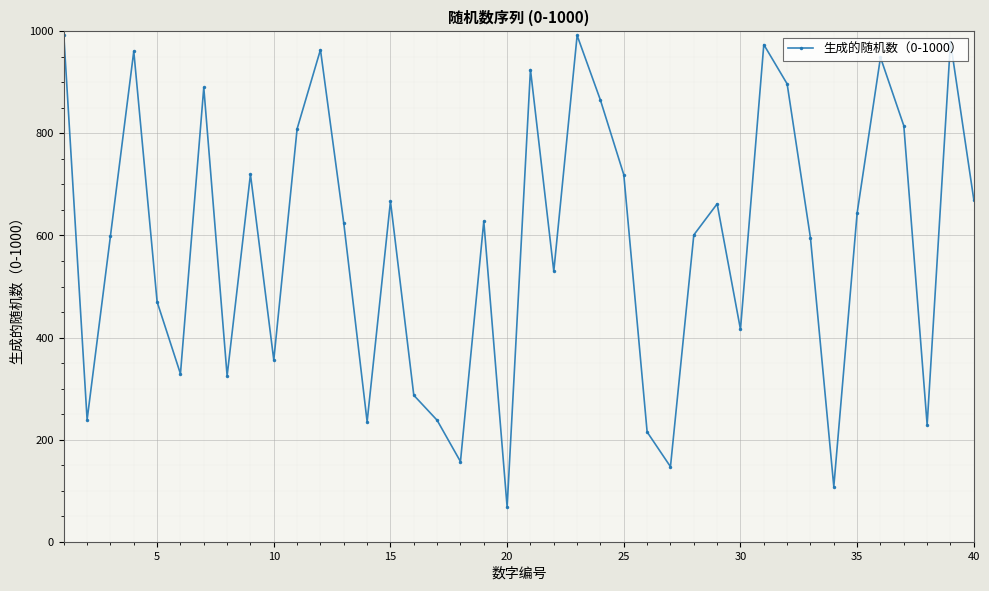

How many points are higher than both their immediate neighbors (excluding endpoints)?

12